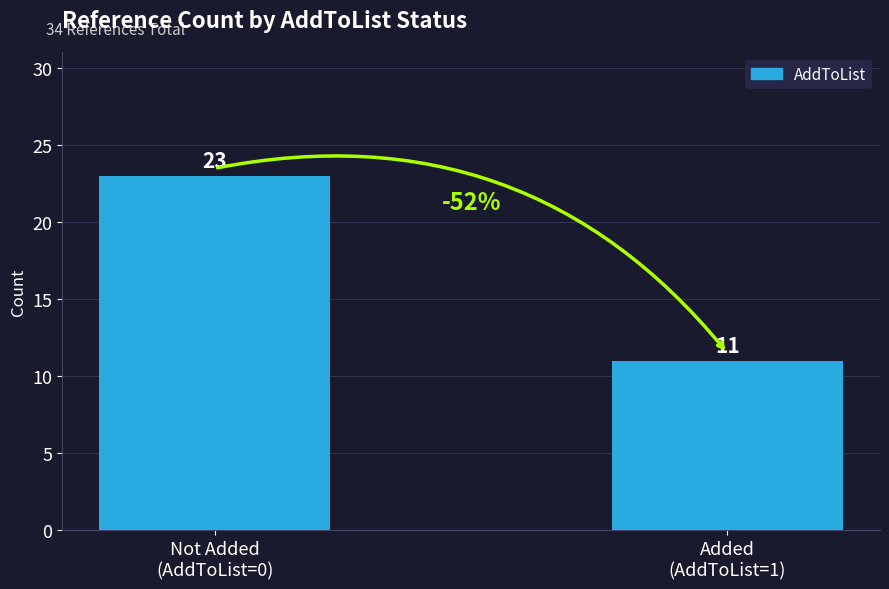

Approximately how many times larger is the value at Added
(AddToList=1) compared to Not Added
(AddToList=0)?

0.5